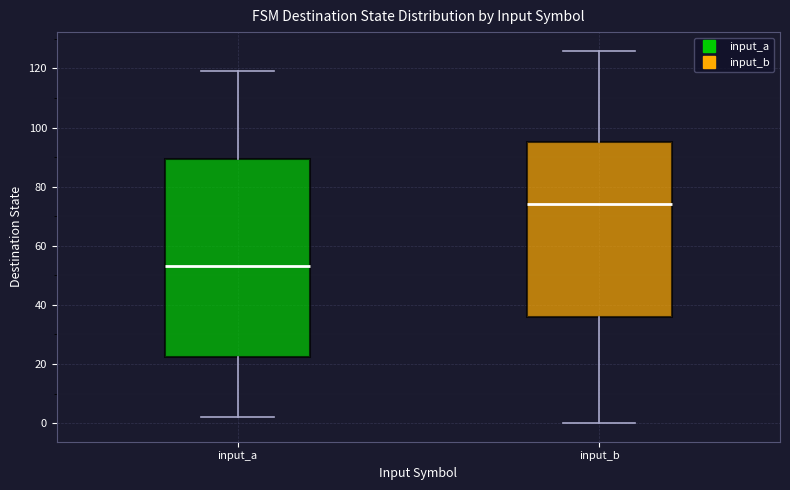

Comparing the boxes themselves (not the whiskers), which one is the tallest?

input_a